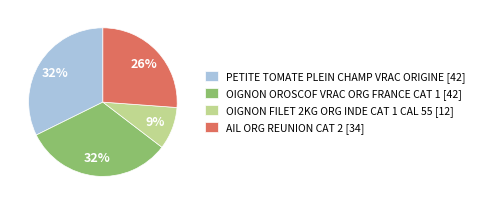

To the nearest percent, what percentage of the pie is PETITE TOMATE PLEIN CHAMP VRAC ORIGINE?

32%